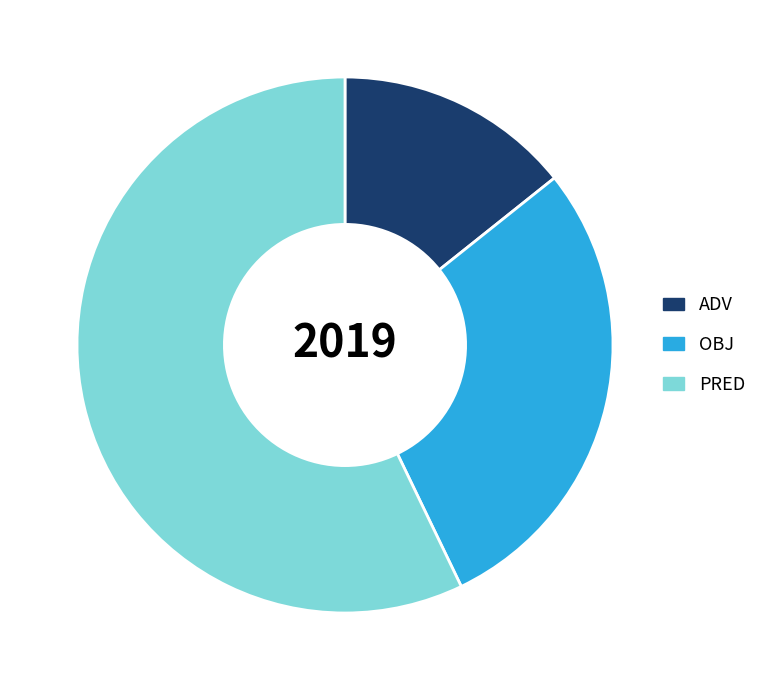

Count the number of slices in the pie.

3